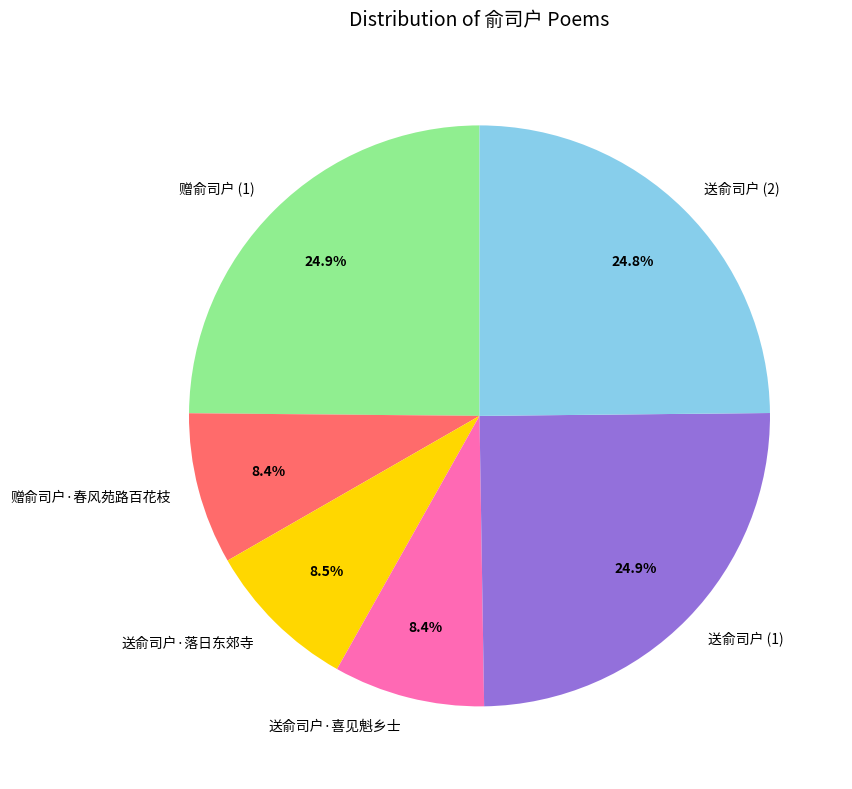

What portion of the pie excludes 赠俞司户 (1)?

75.1%